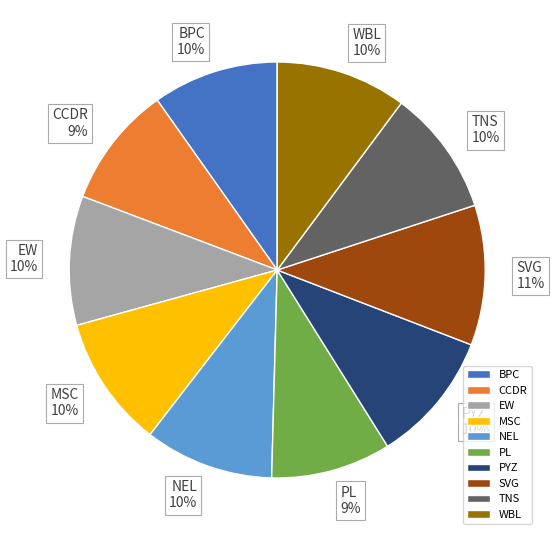

How many slices are in this pie chart?

10